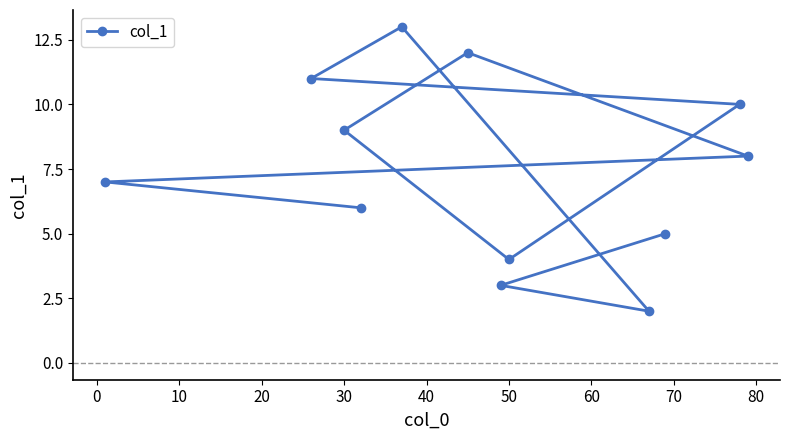

What is the approximate value at 30?

9.0